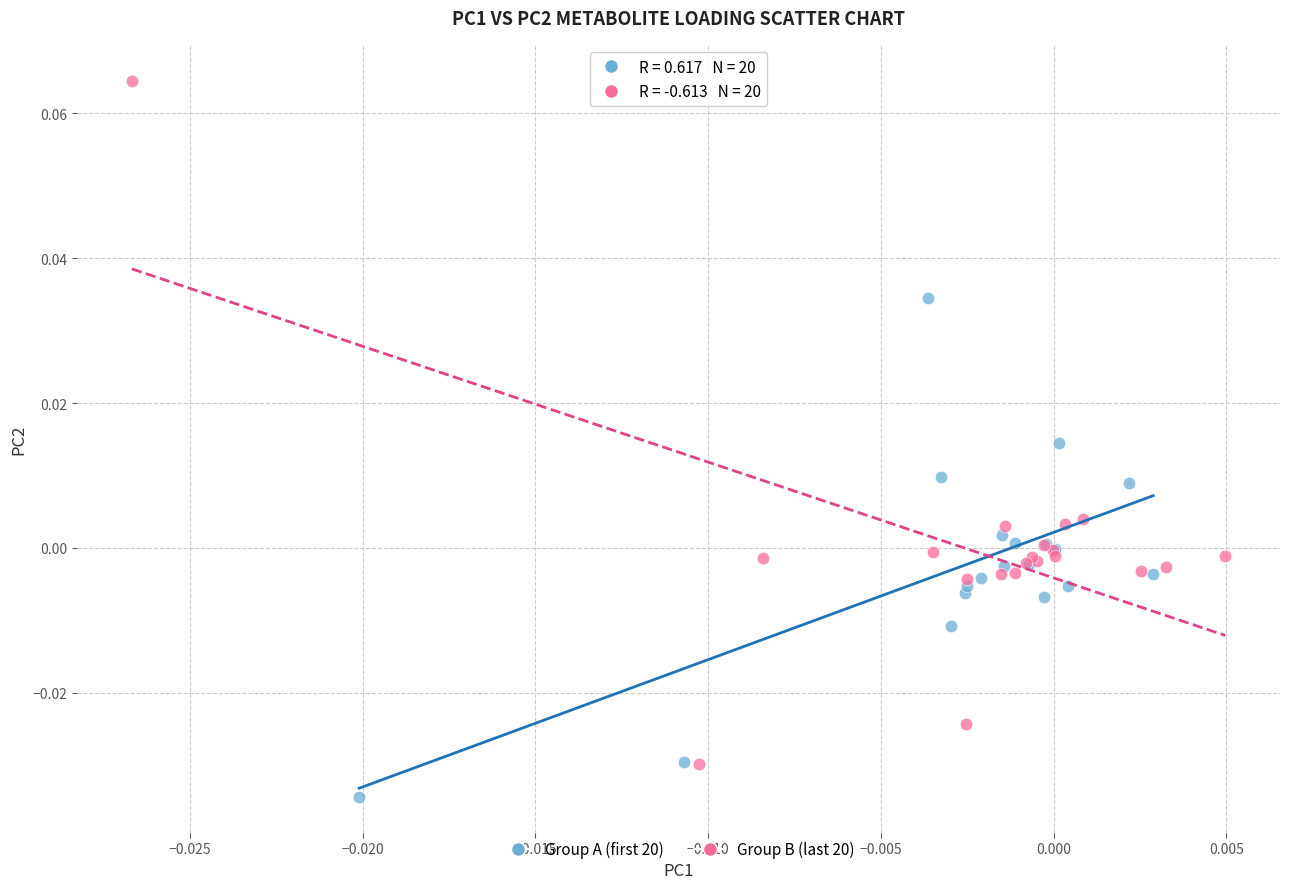

What are all the series names shown in the legend?

Group A (first 20), Group B (last 20)